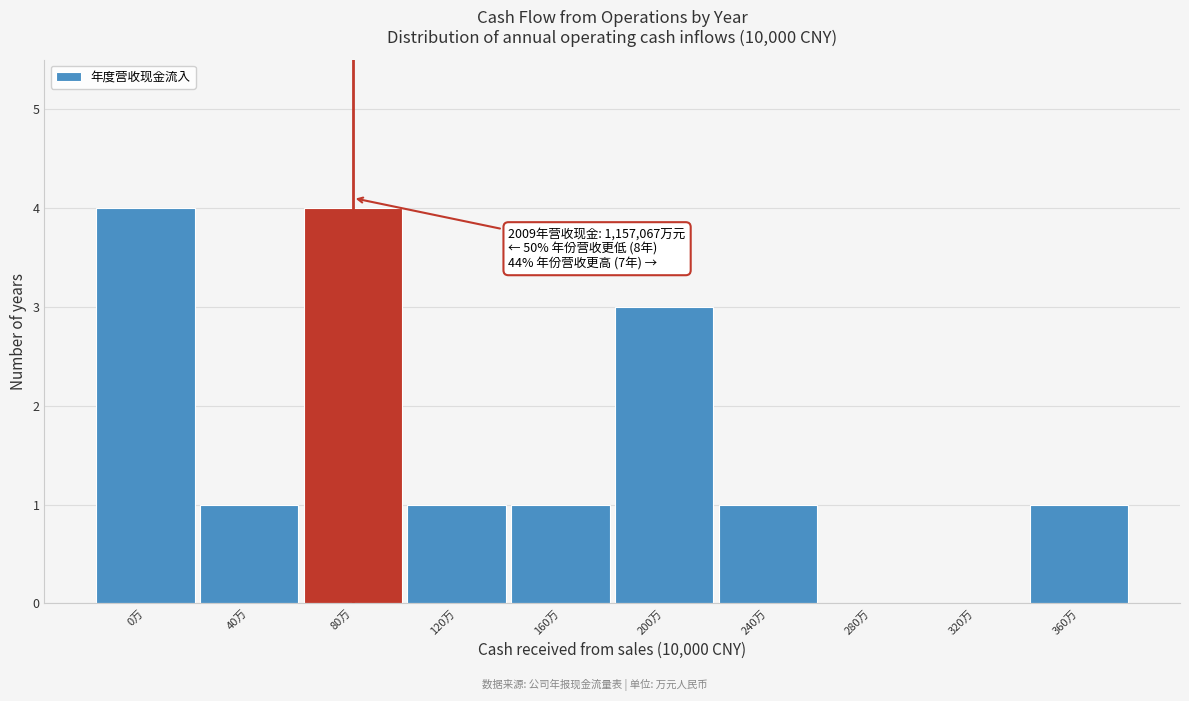

Reading left to right, what are all the values shown in this chart?

0万=4	40万=1	80万=4	120万=1	160万=1	200万=3	240万=1	280万=0	320万=0	360万=1